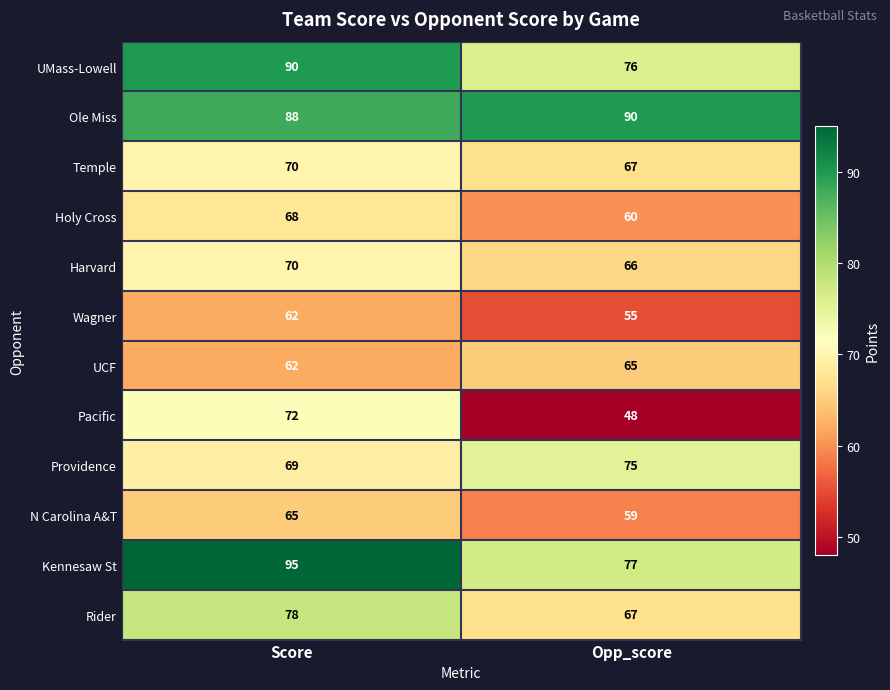

What is the difference between the highest and lowest values at Opp_score?

42